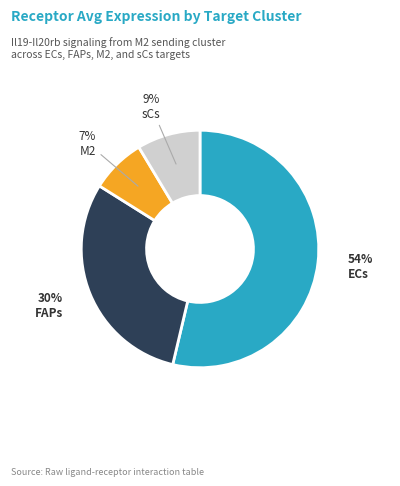

To the nearest percent, what is the combined percentage of M2 and ECs?

61%